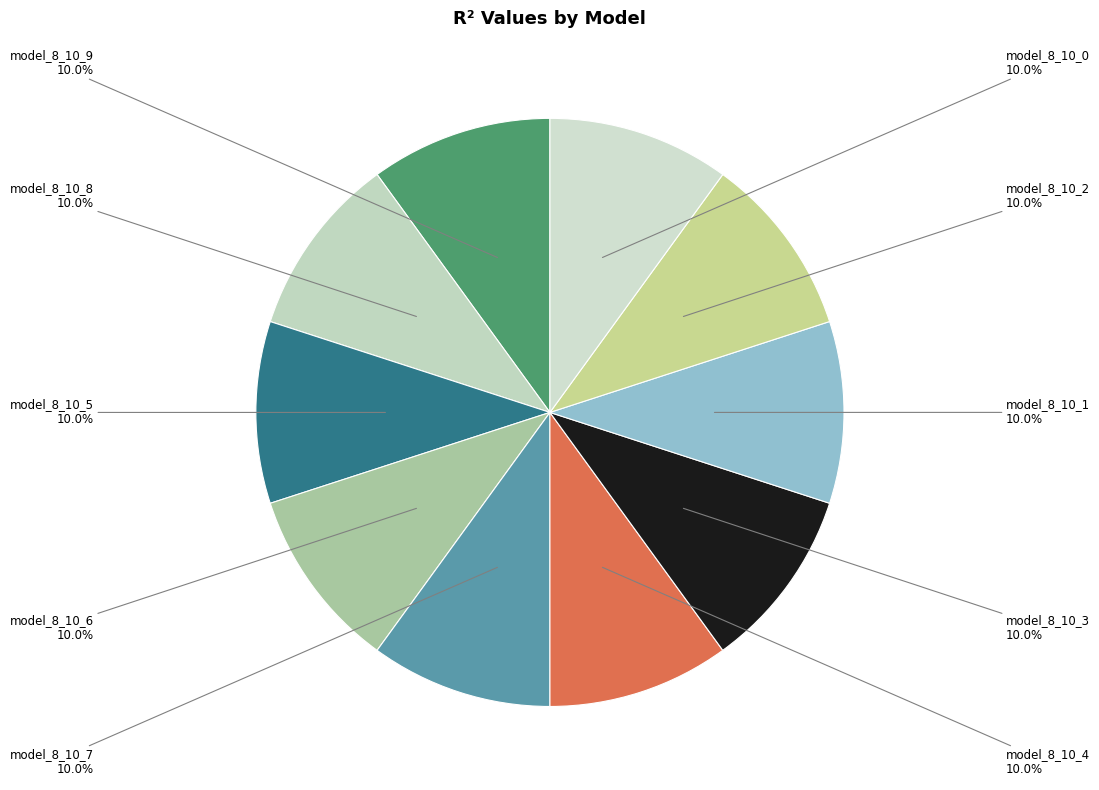

To the nearest percent, what is the average slice percentage?

10%